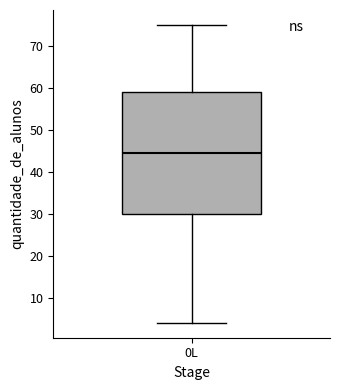

Read this box plot against the y-axis: the position of the median line, the range covered by the box, and the ends of both whiskers. The values are not printed on the chart, so give them approximately, as read against the axis.

median 45, box 30 to 59, whiskers 4 to 75